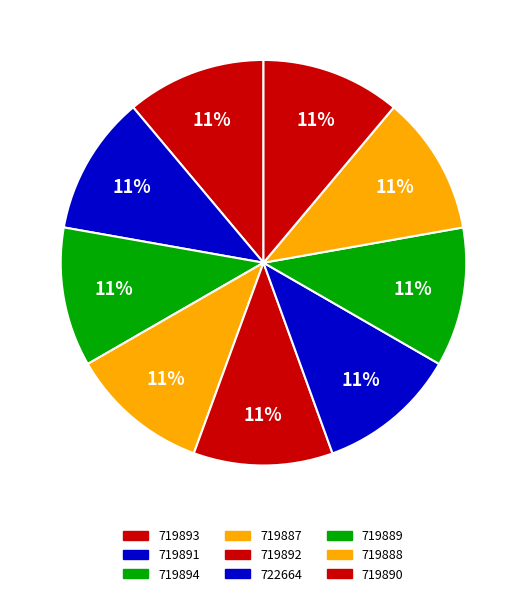

What is the change in value from 719893 to 719887?

-6